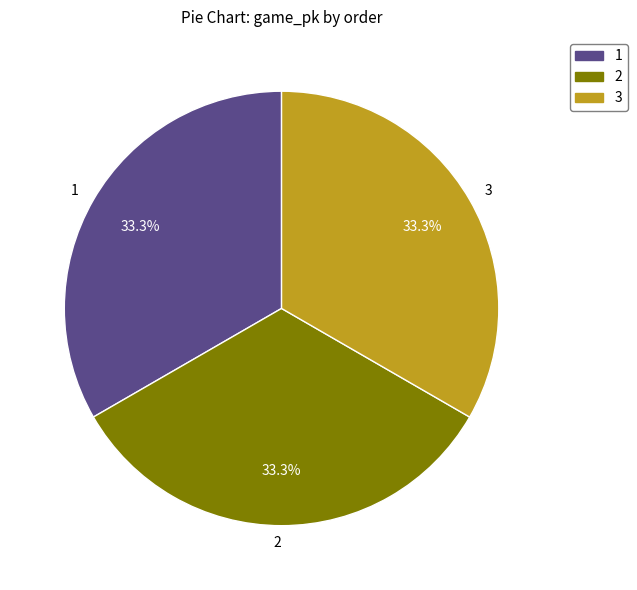

How many segments does this pie chart have?

3